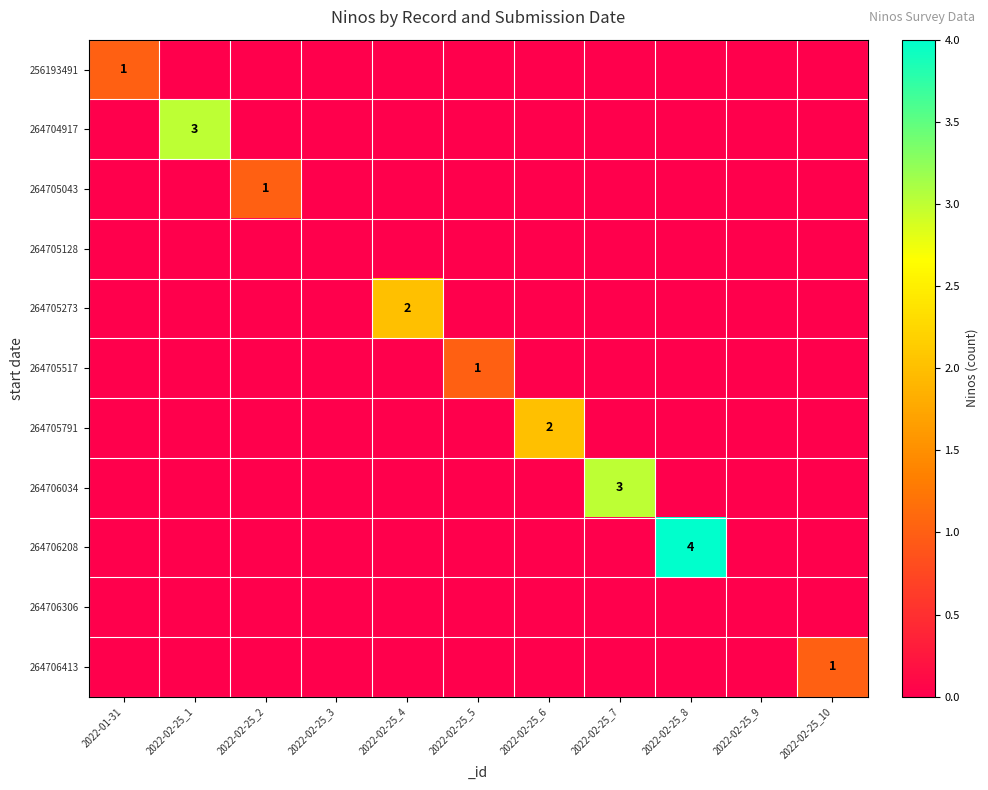

Is the value of 256193491 at 2022-02-25_1 greater than the value of 264706208 at 2022-02-25_8?

No